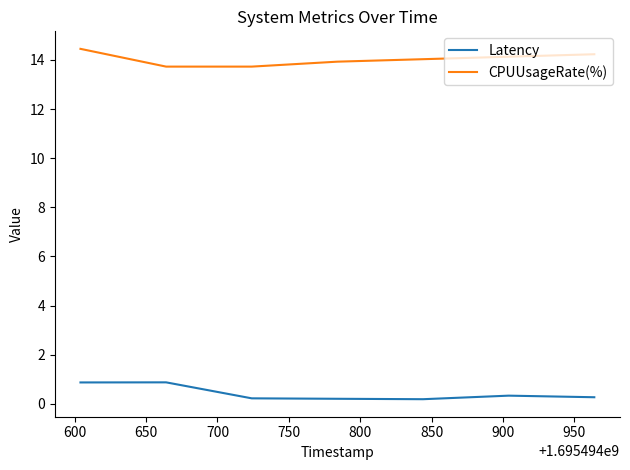

Rank the series by their maximum value, from highest to lowest.

CPUUsageRate(%), Latency